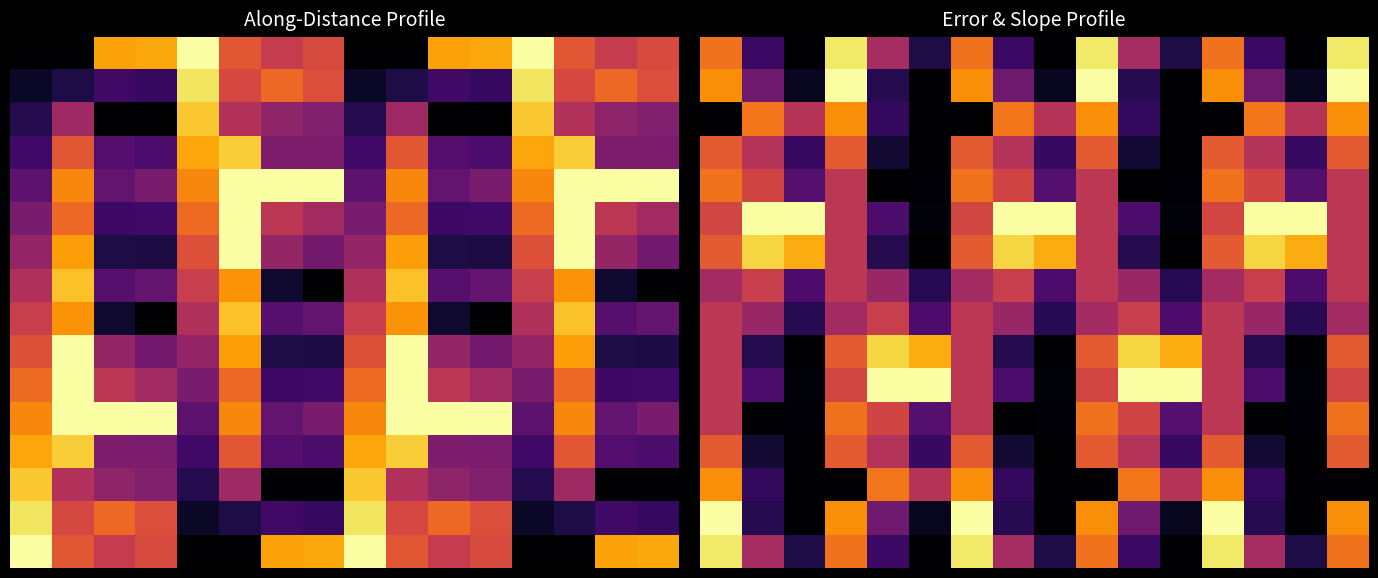

What is the difference between the second highest and minimum values in the 4 series?

0.7